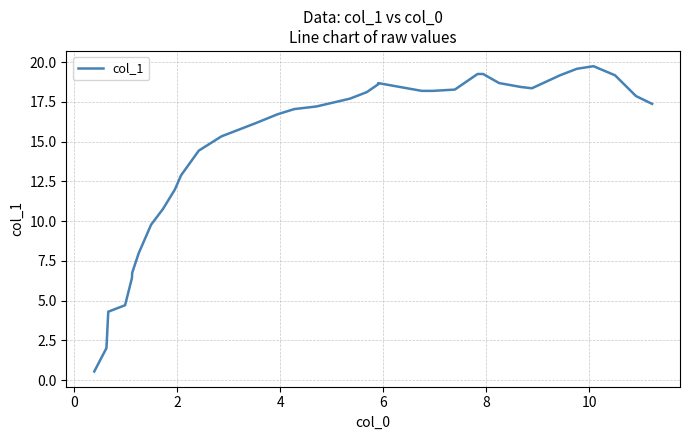

What is the sum of all values?

560.5